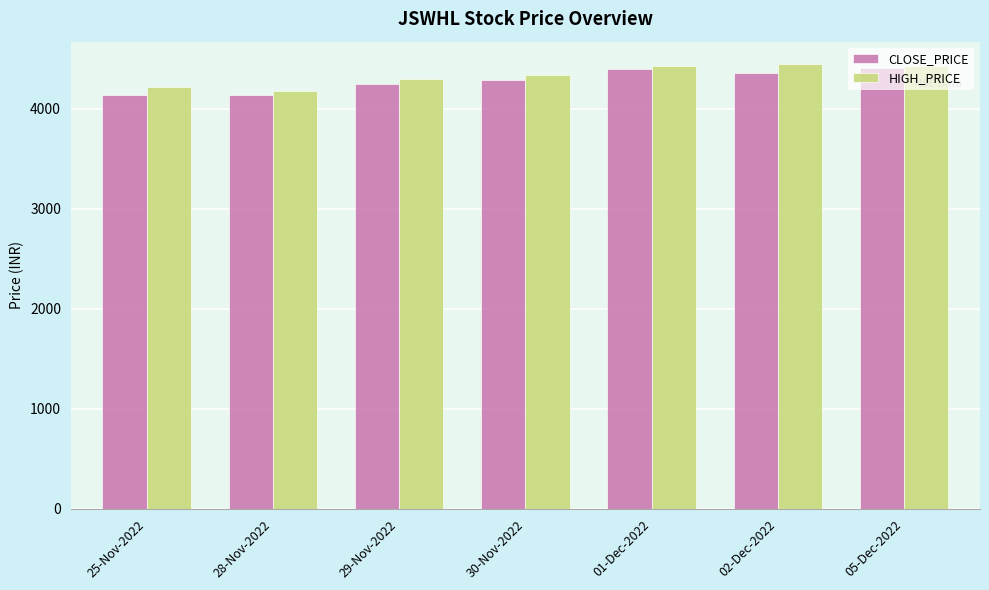

Which series changed the most between 28-Nov-2022 and 02-Dec-2022?

HIGH_PRICE